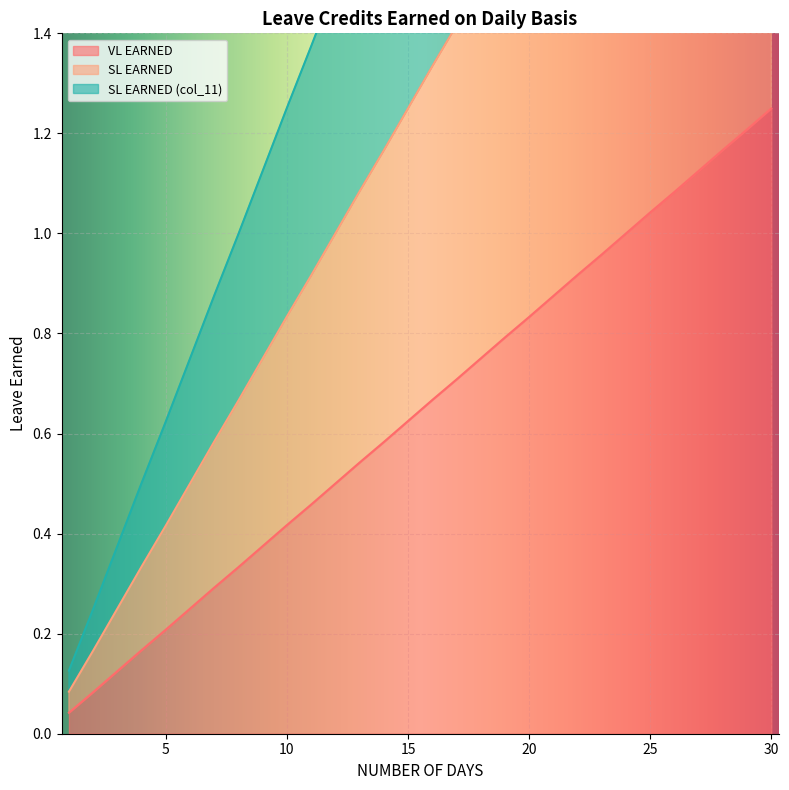

Which series has the widest spread of values?

SL EARNED (col_11)